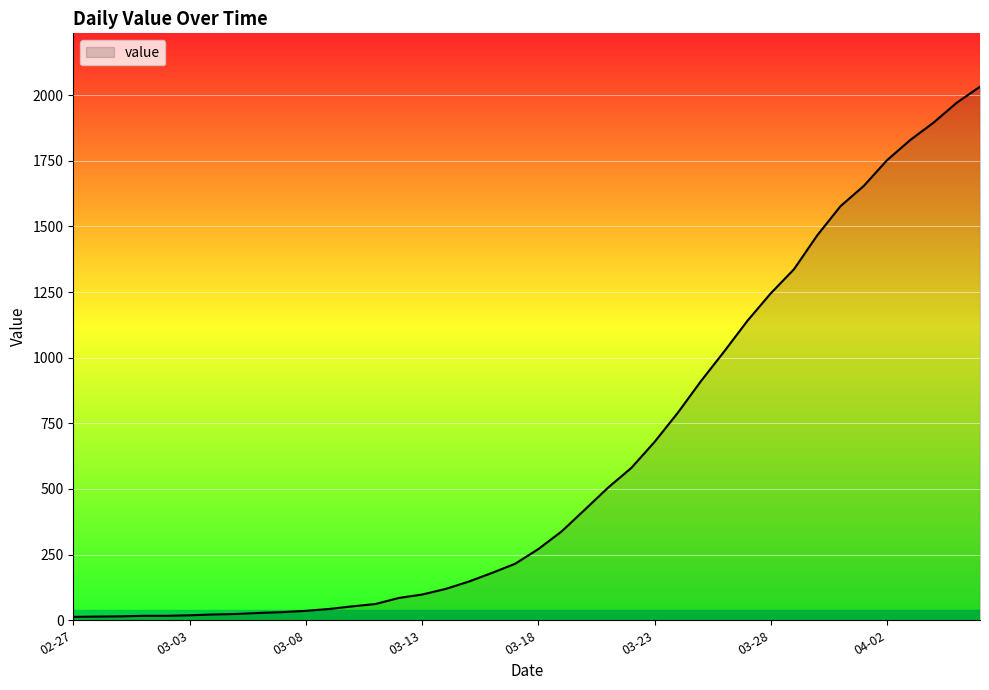

What is the sum of all values?

24656